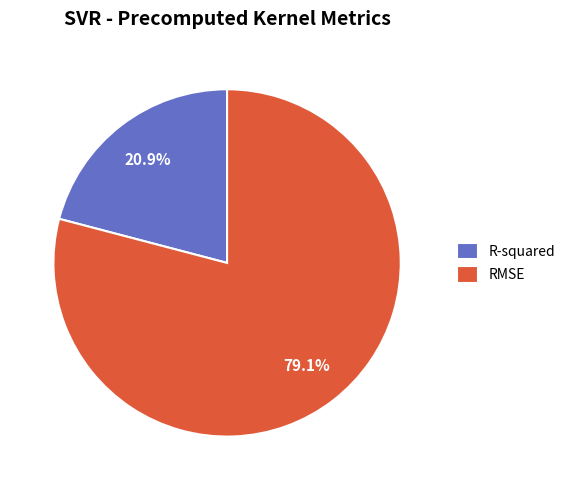

Between R-squared and RMSE, which is larger?

RMSE